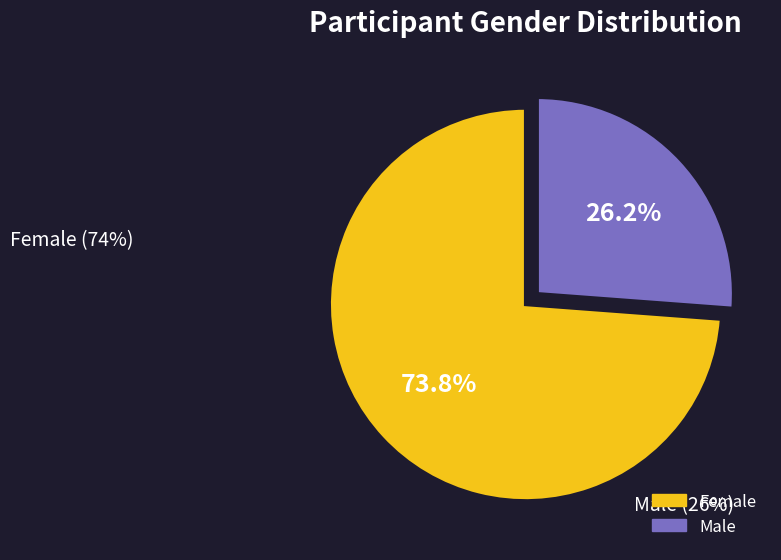

What percentage is the Female slice, to the nearest percent?

74%